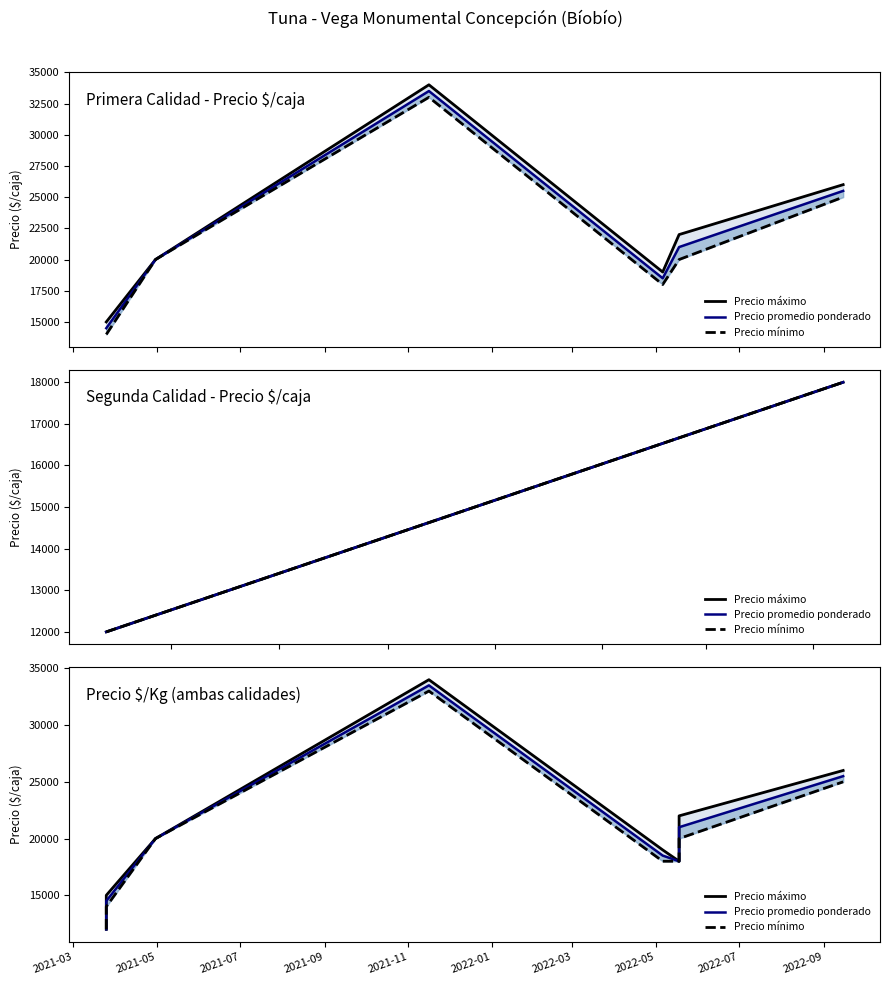

Which series reaches the maximum Y coordinate?

Precio máximo